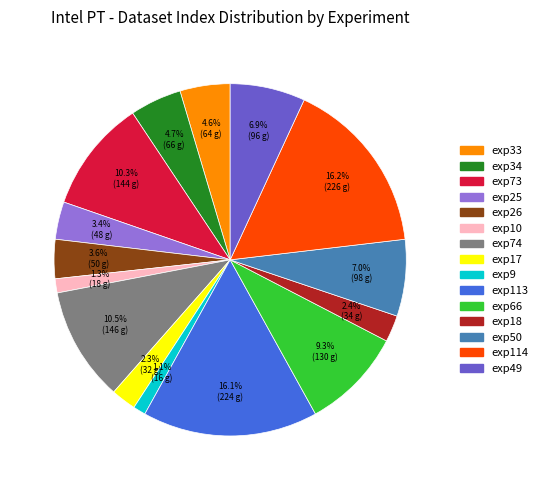

To the nearest percent, what portion does exp25 represent?

3%